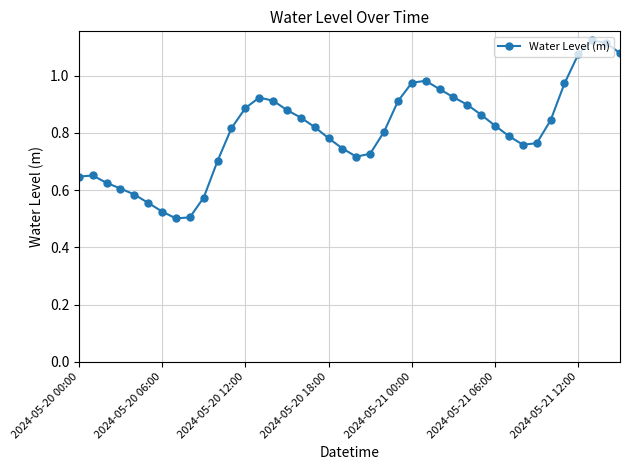

True or false: there are more than 2 points higher than both neighbors.

True